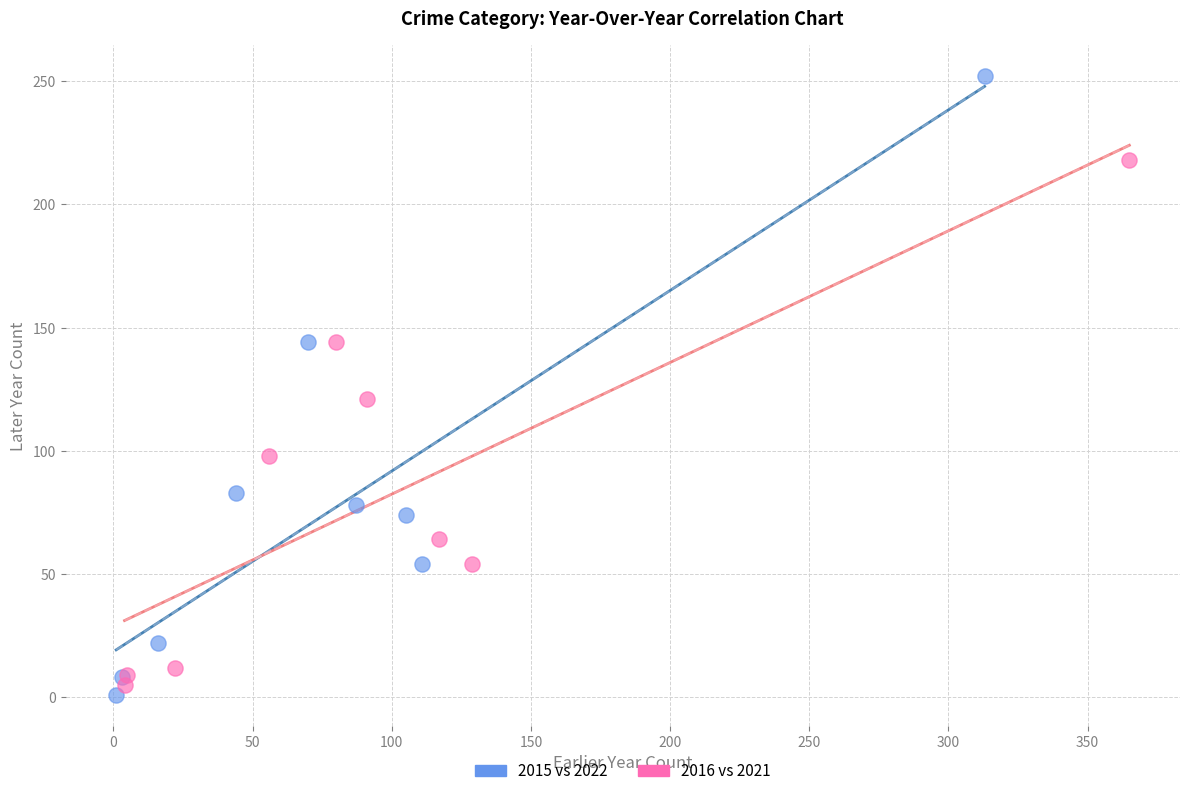

Which series has the largest Y range (max minus min)?

2015 vs 2022